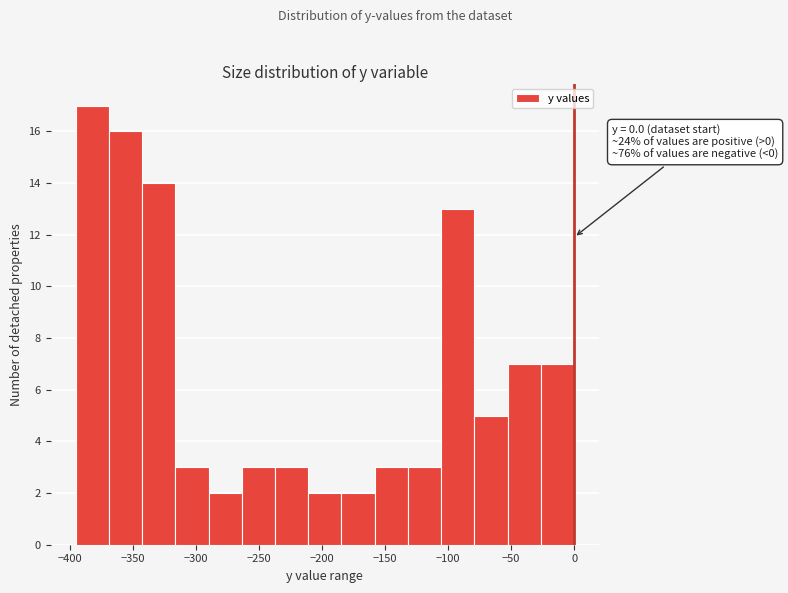

Over which range of the x-axis is the bar tallest?

-395 to -370